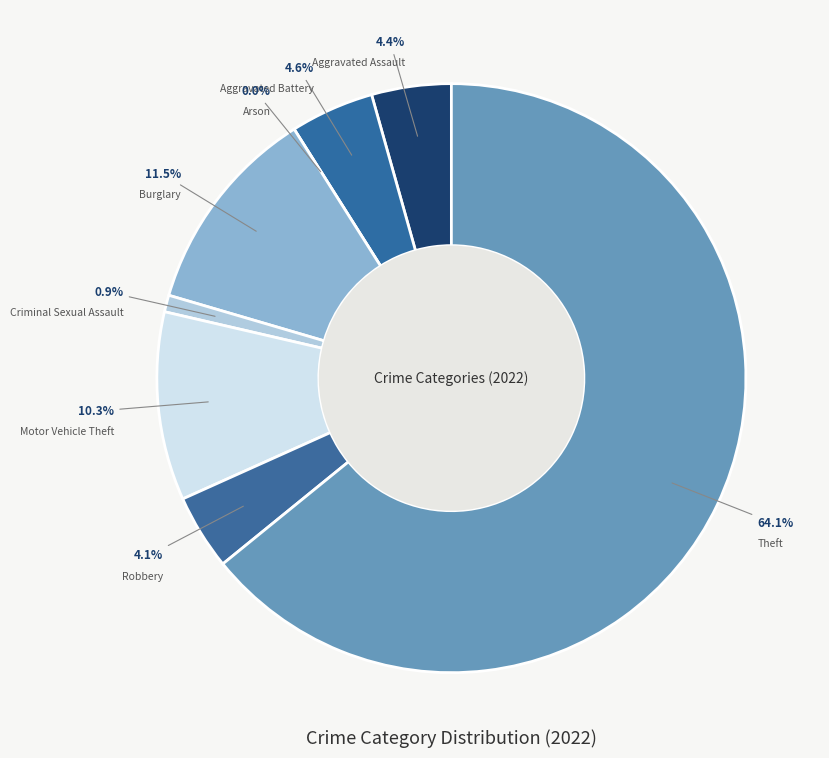

To the nearest percent, what is the combined percentage of Motor Vehicle Theft and Theft?

74%